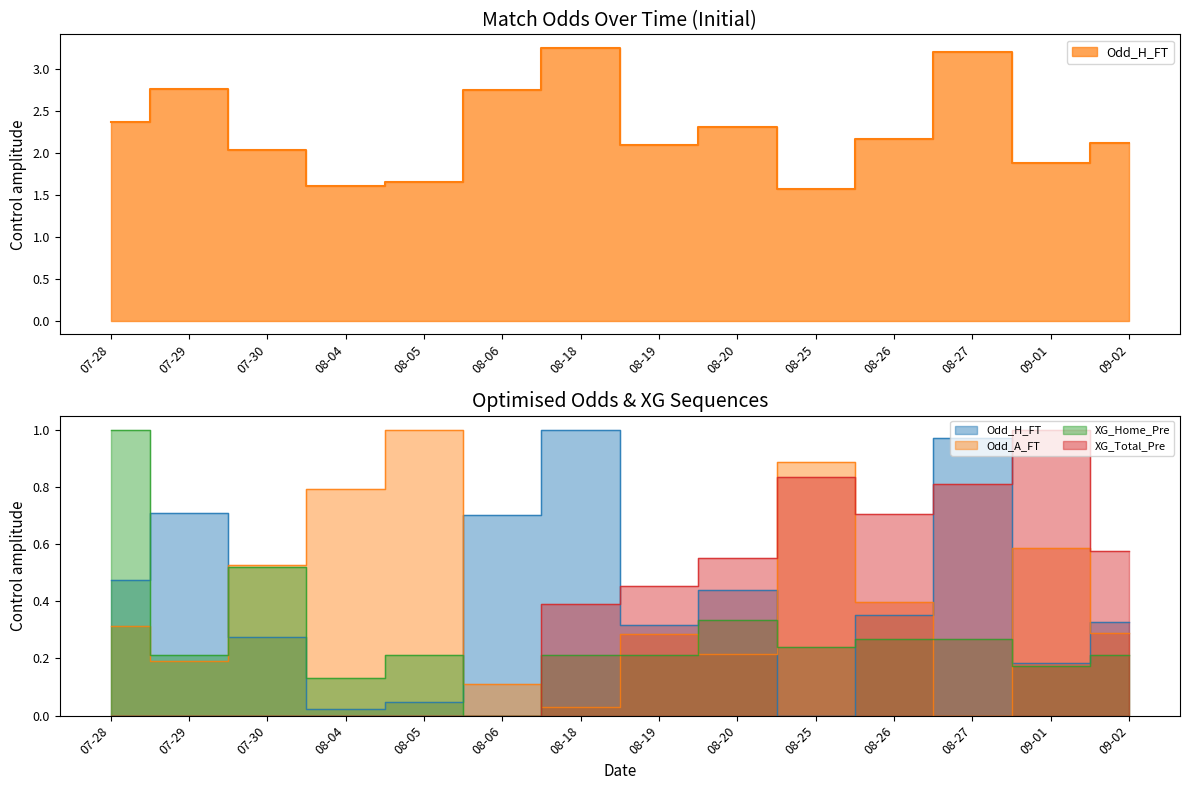

Where do Odd_A_FT and XG_Total_Pre first cross each other?

08-06 and 08-18